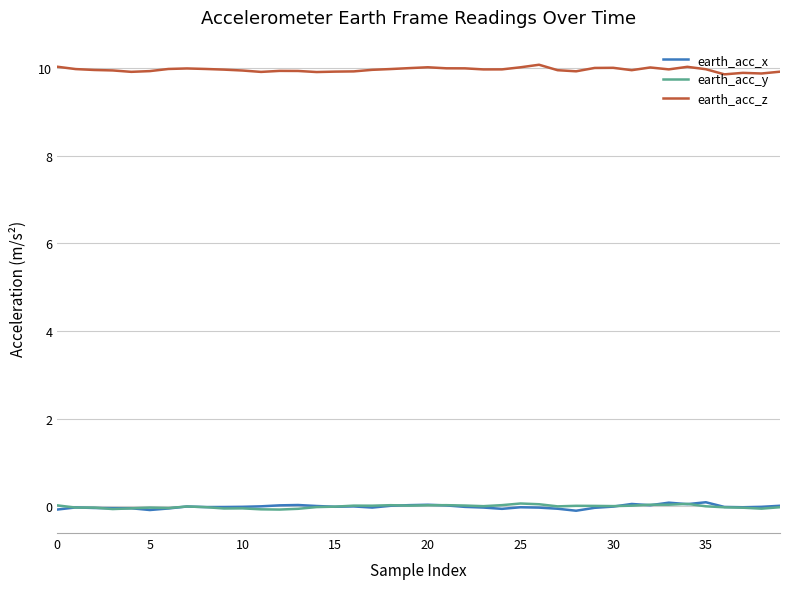

True or false: earth_acc_z has more than 0 points higher than both neighbors.

True